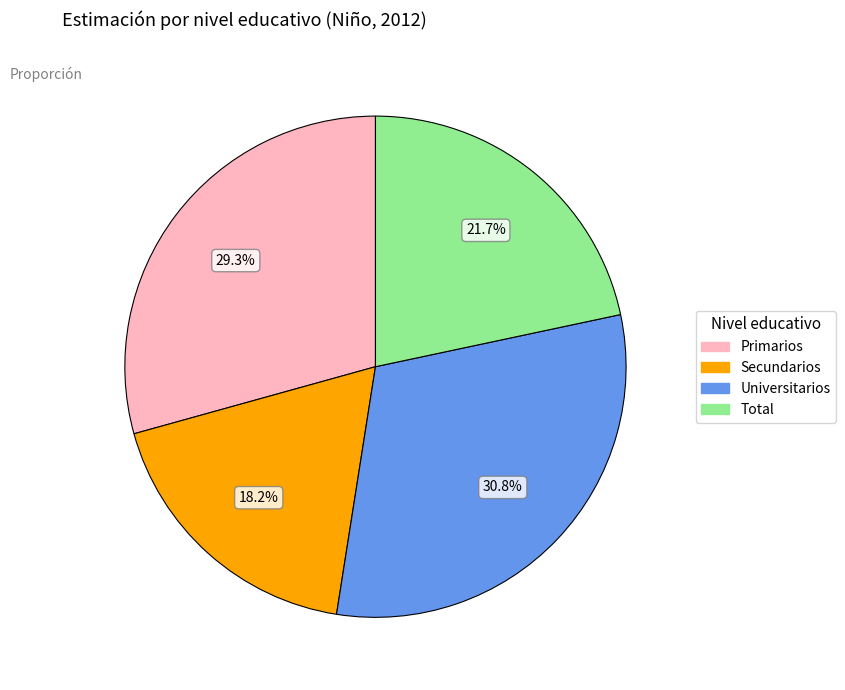

To the nearest percent, what percentage of the pie is Universitarios?

31%